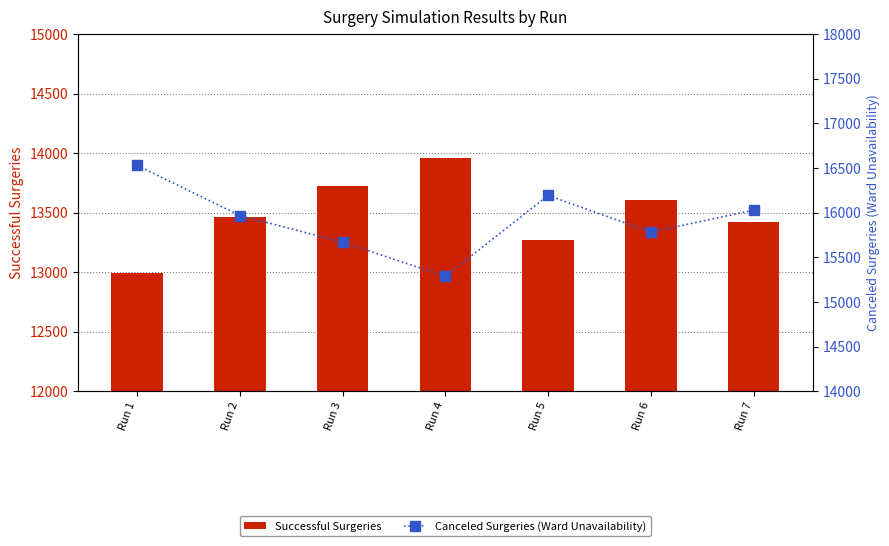

What is the difference between the second highest and second lowest values in the Successful Surgeries series?

456